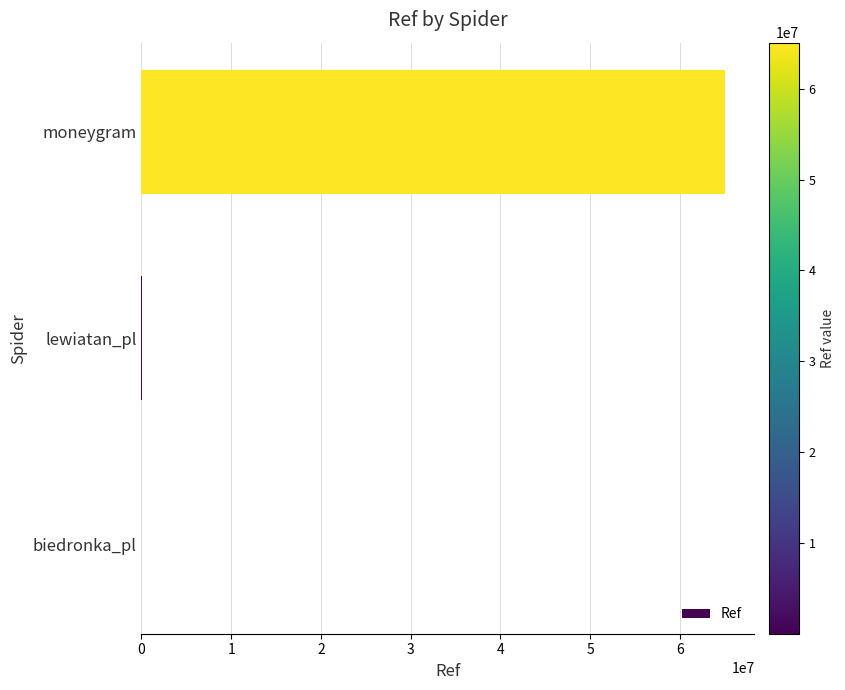

What is the average value?

21693532